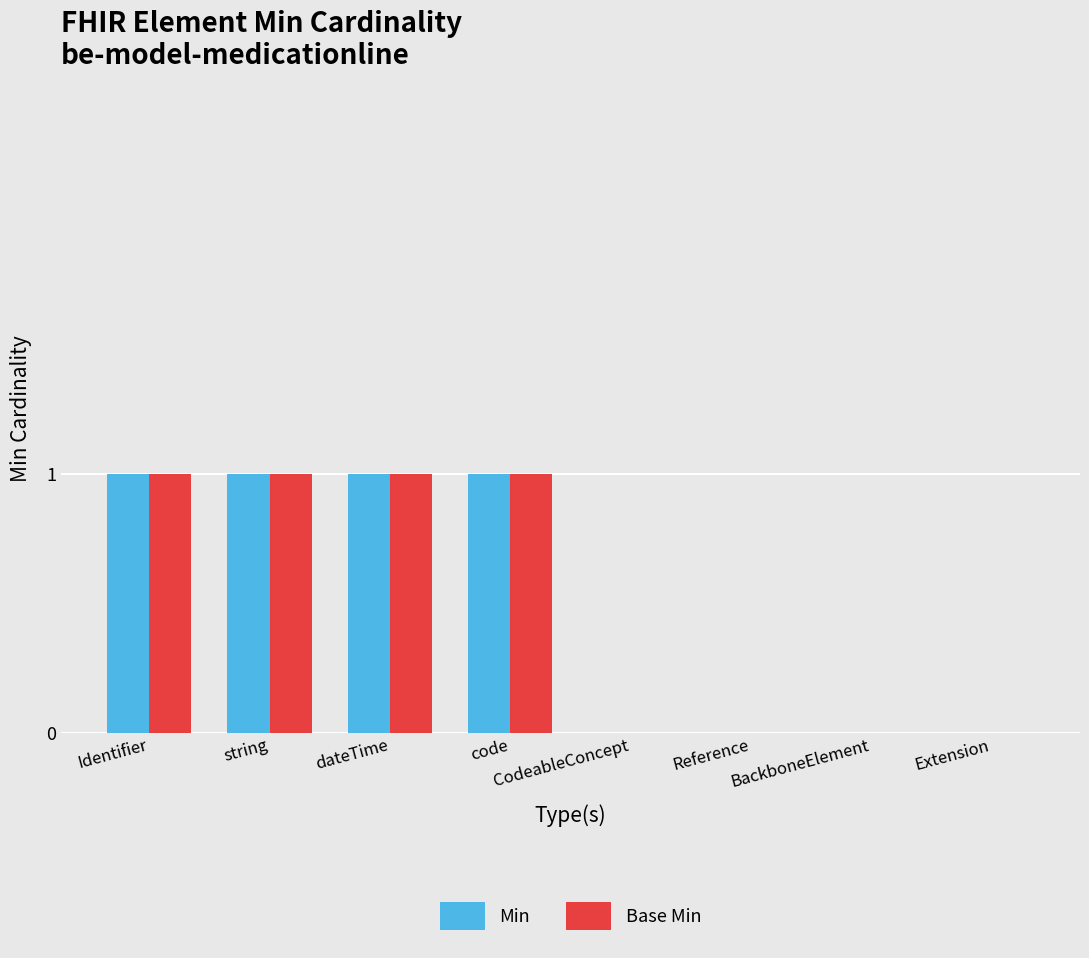

Is the value of Base Min at BackboneElement greater than the value of Min at dateTime?

No